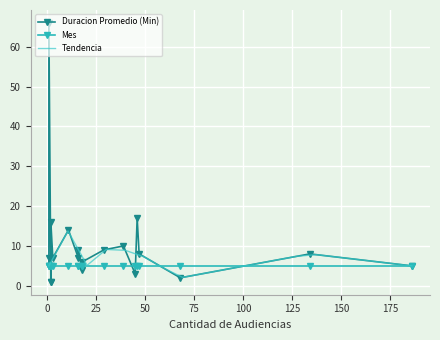

What is the difference between the maximum and minimum values in the Duracion Promedio (Min) series?

65.0